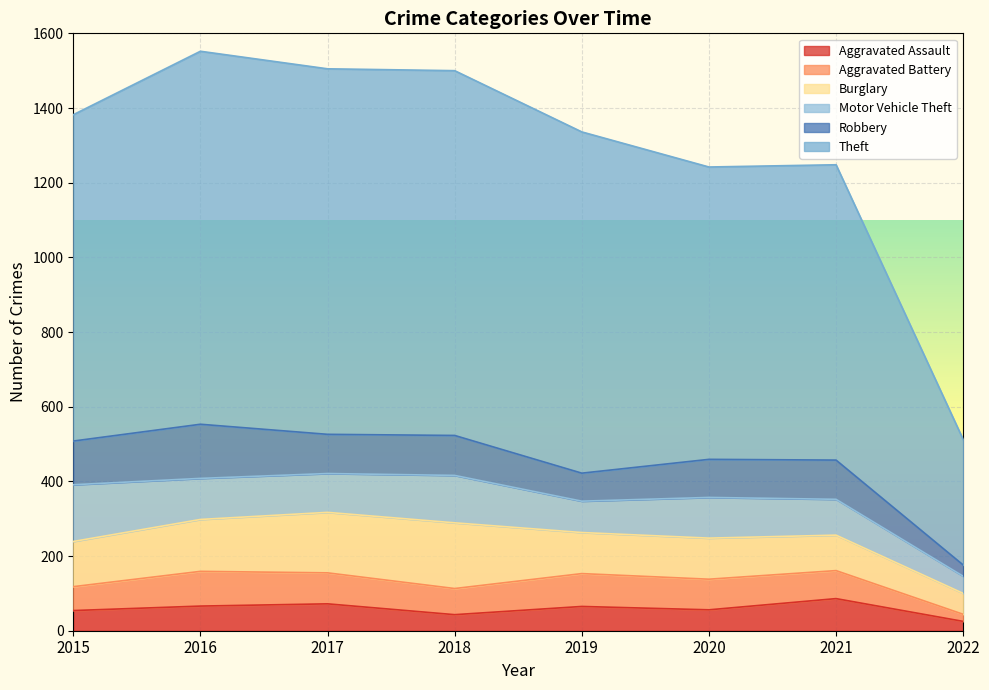

How many interior local peaks does the Theft series have?

2